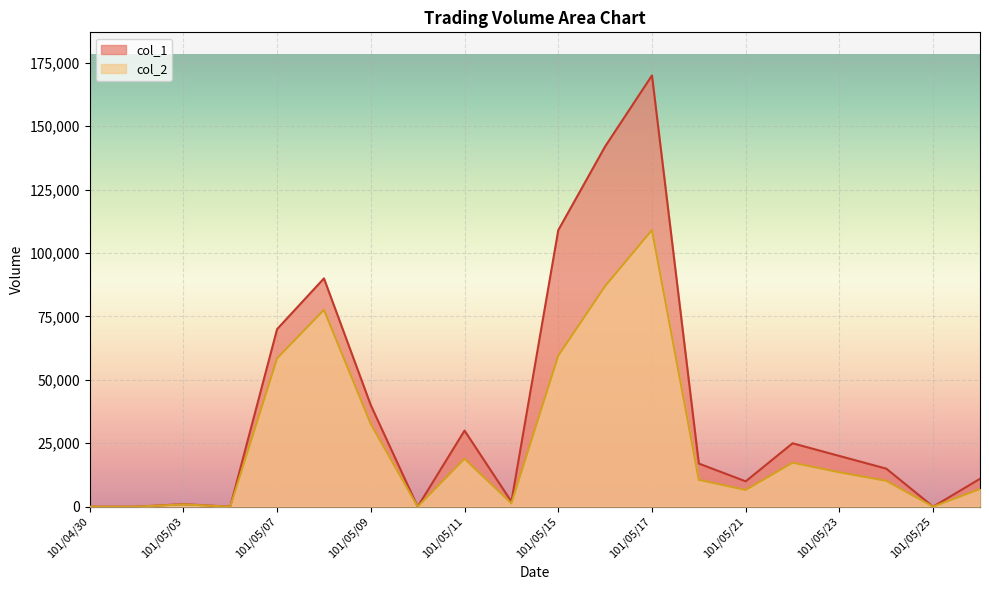

At which category does col_1 reach its first local valley?

101/05/04